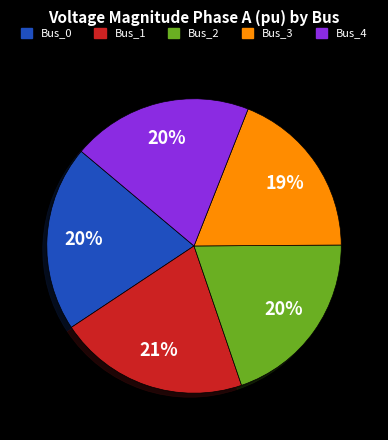

Is the sum of Bus_1 and Bus_0 greater than half?

No